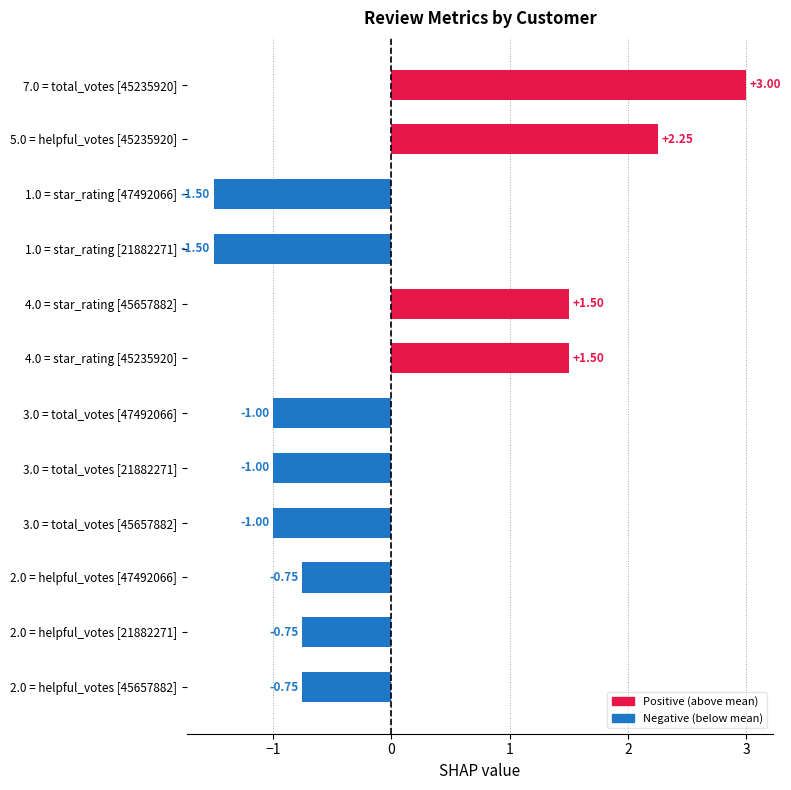

What is the change in value from 3.0 = total_votes [47492066] to 4.0 = star_rating [45235920]?

+2.5